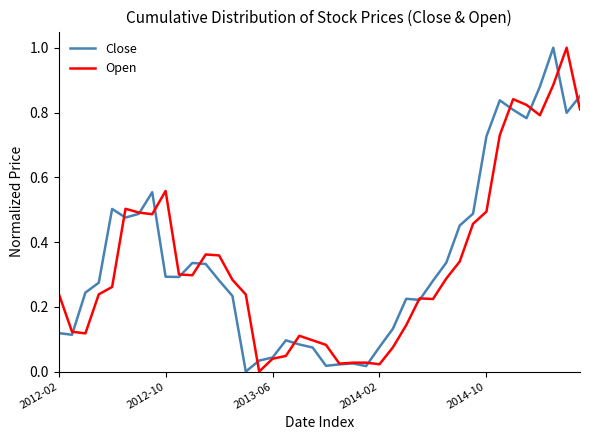

What is the greatest value displayed?

1.0